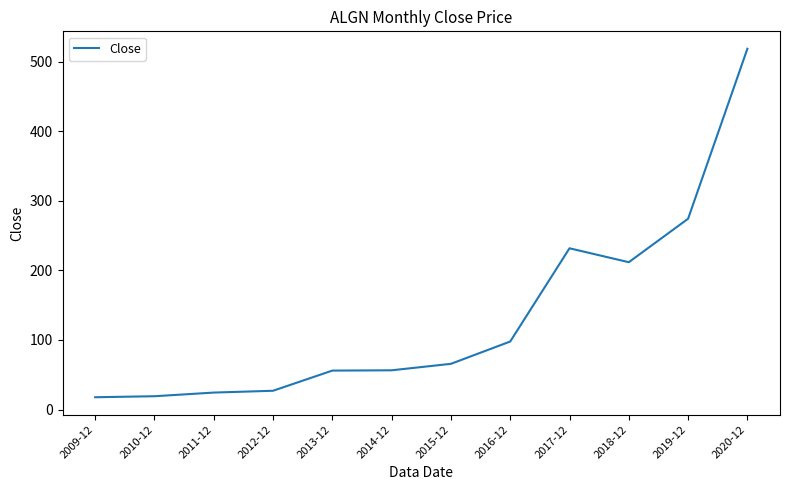

Is it true that the value at 2015-12 is 41.0?

False